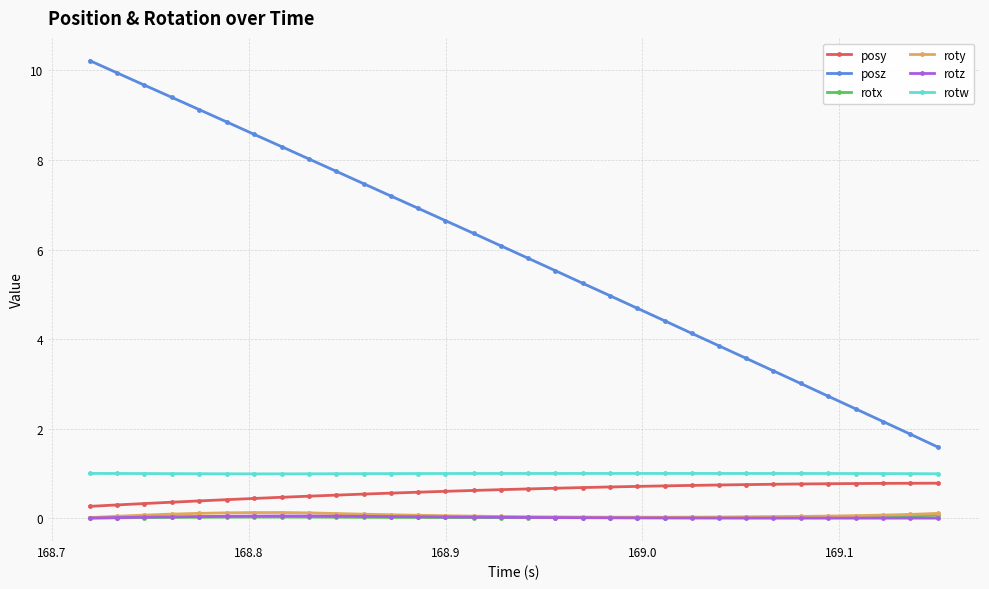

What is the value of the posz point at the 28th from the left?

2.7